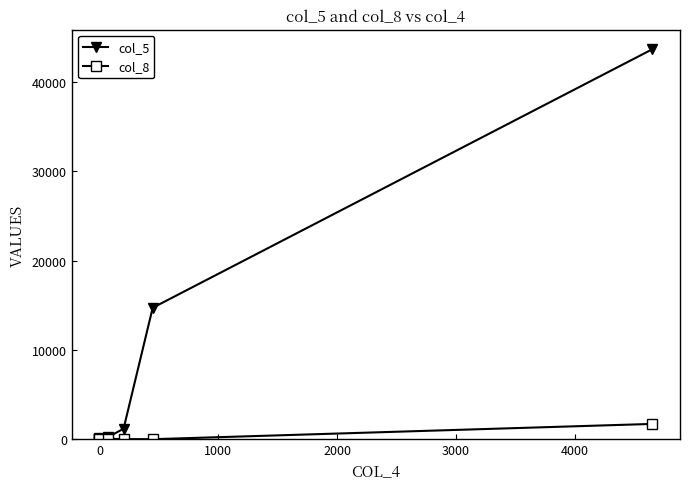

What position from the right is 3000?

4